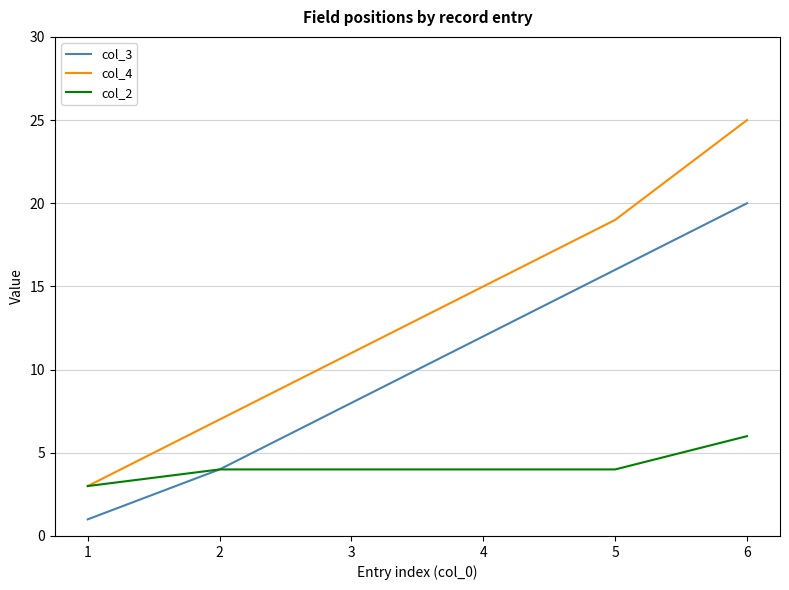

Which series has the largest range (max minus min)?

col_4